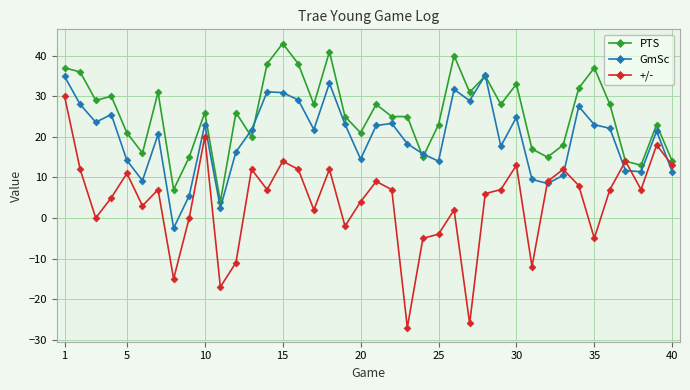

What is the value of the +/- point at the 40th from the left?

13.0